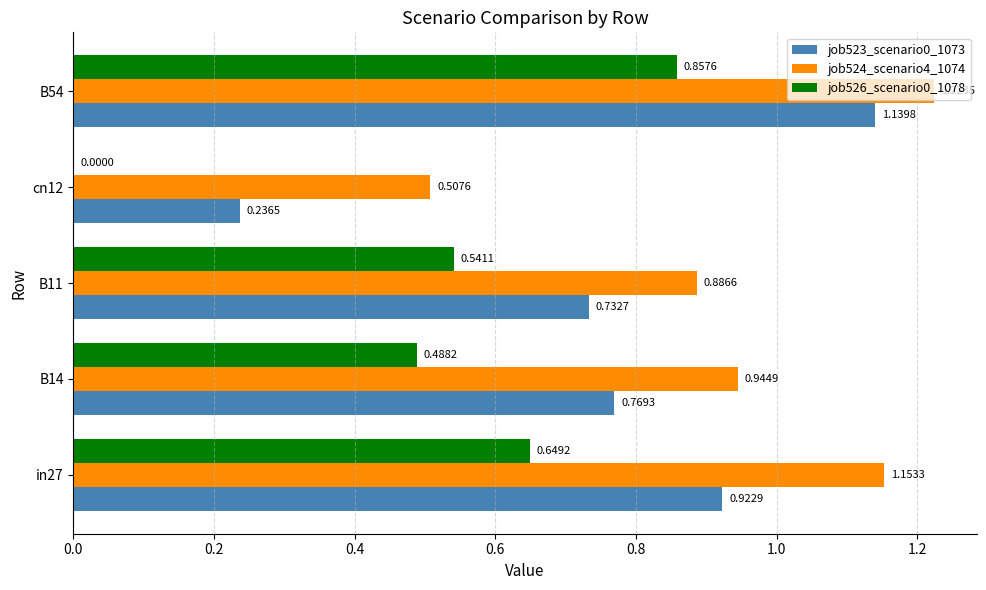

What is the total value across all series at in27?

2.7